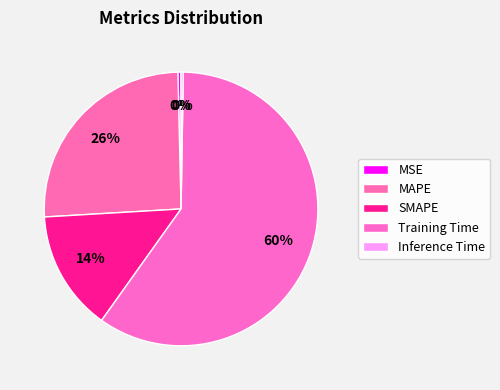

Between Inference Time and MAPE, which is larger?

MAPE